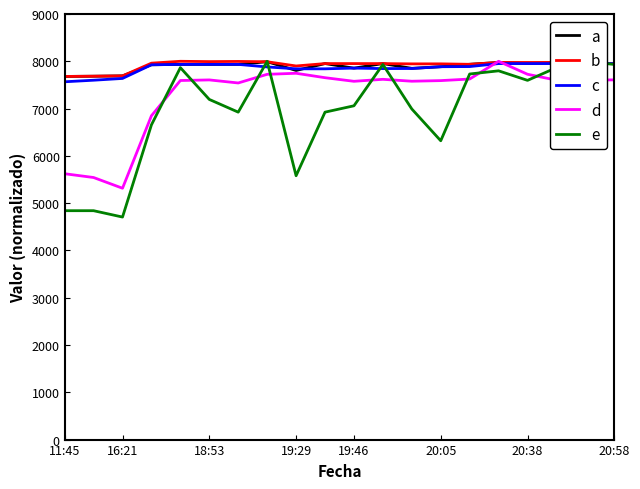

True or false: d and a cross at least once.

True